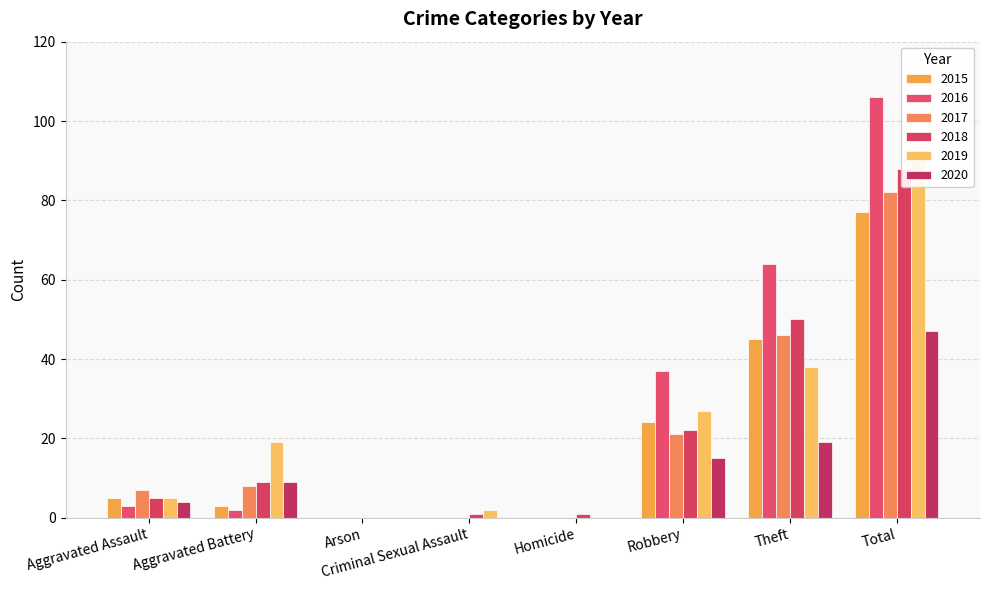

Between Homicide and Robbery, which is larger?

Robbery